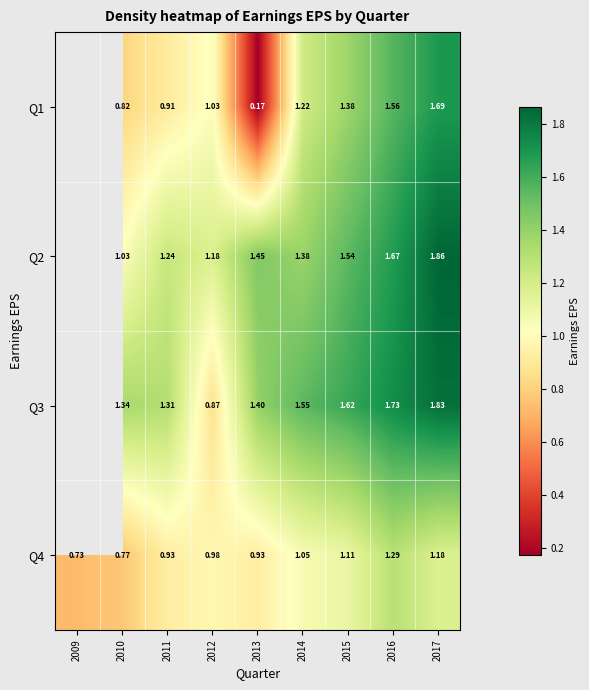

What is the smallest value displayed?

0.2